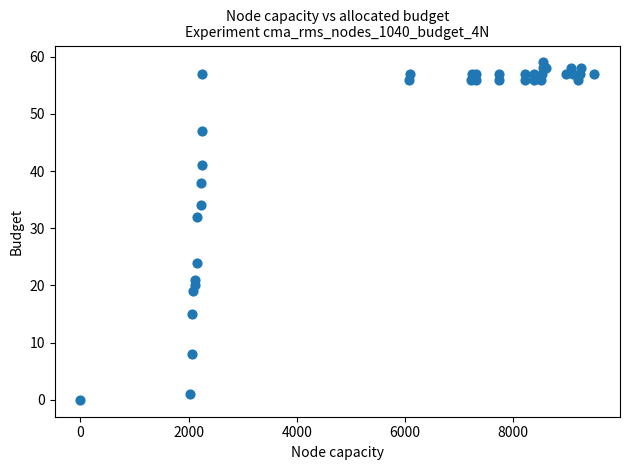

What Y value in the scatter plot is closest to 29?

32